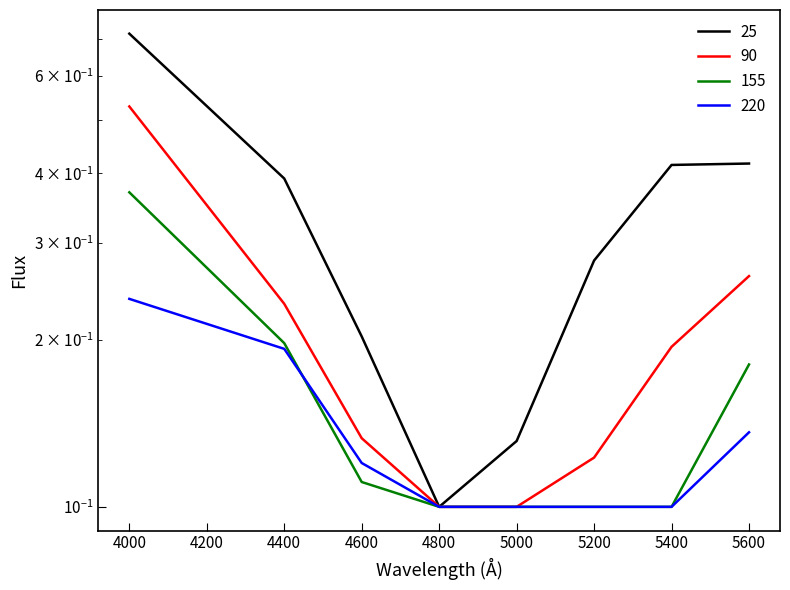

At how many categories does at least one series exceed 0?

8